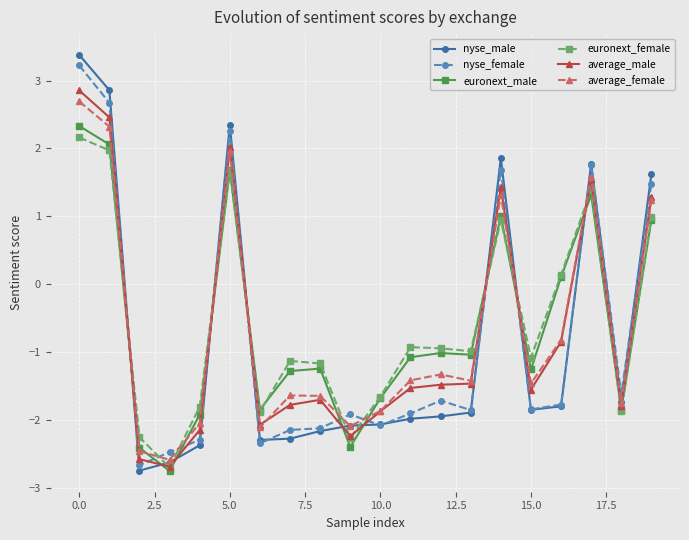

At how many categories does at least one series exceed 0?

7